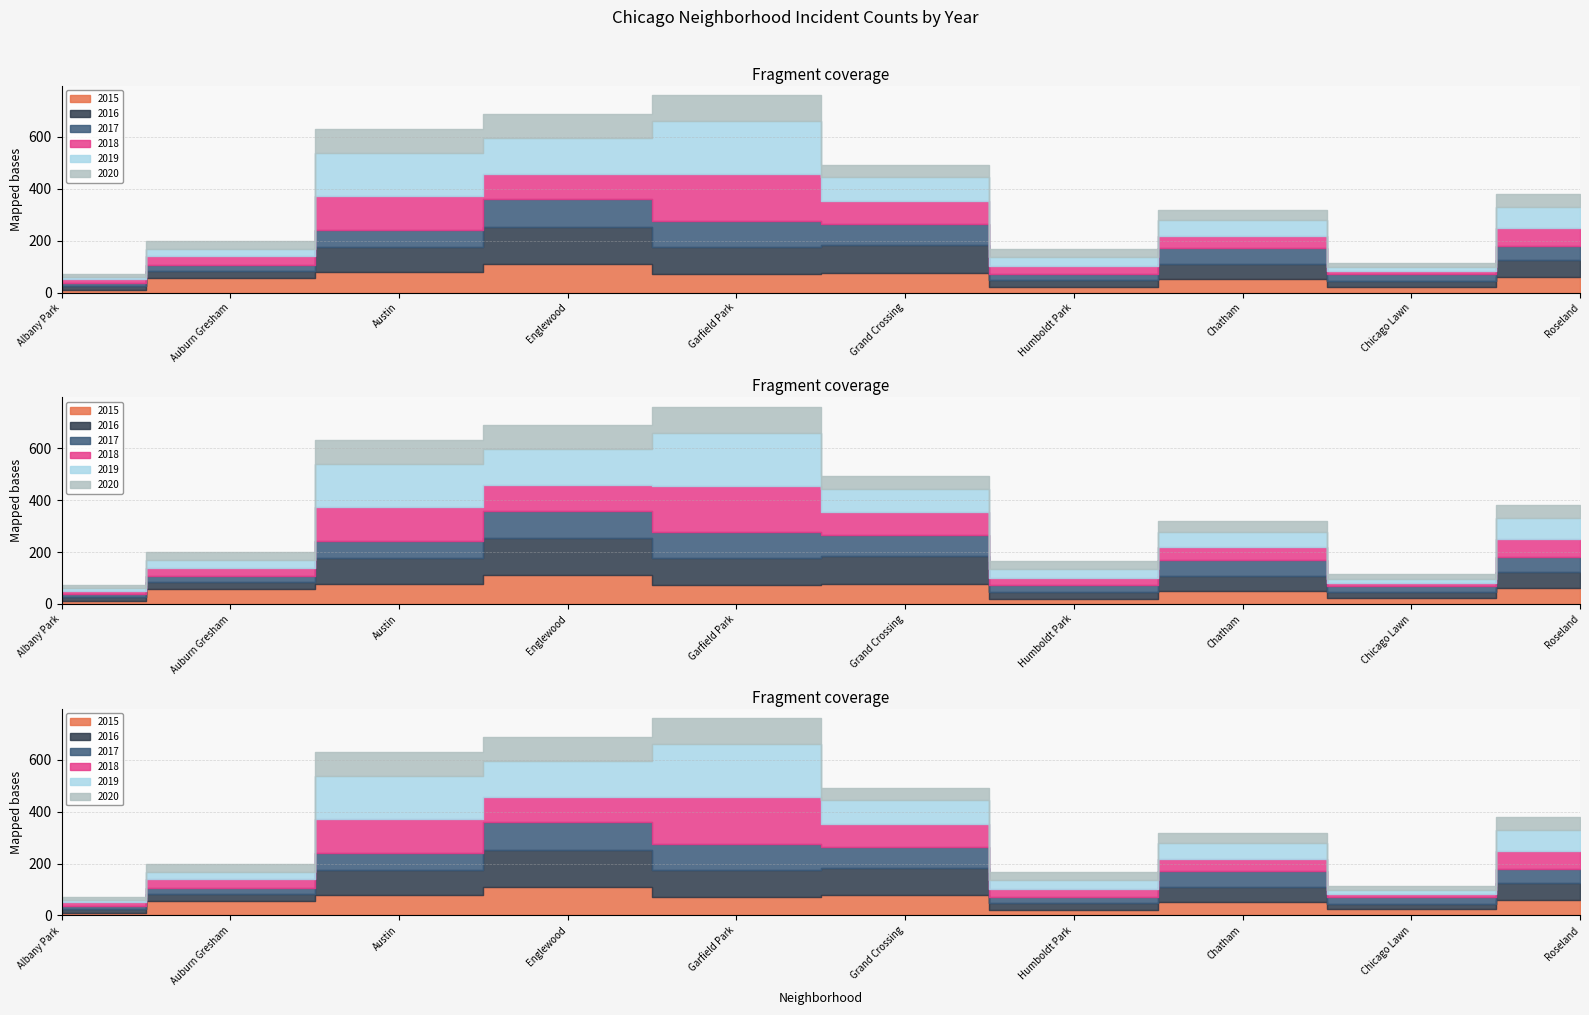

What is the total value across all series at Chatham?

318